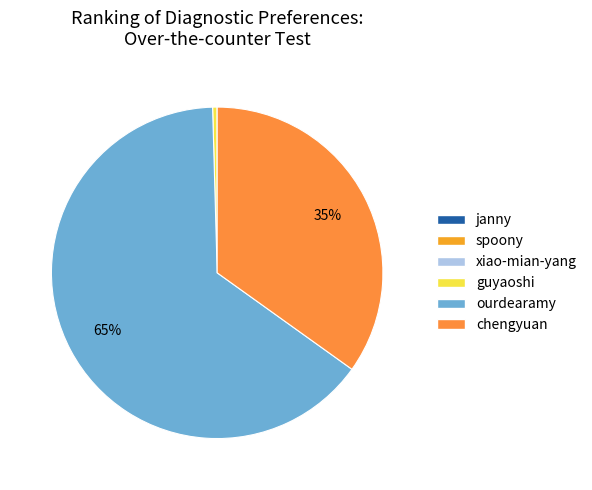

What is the majority slice?

ourdearamy